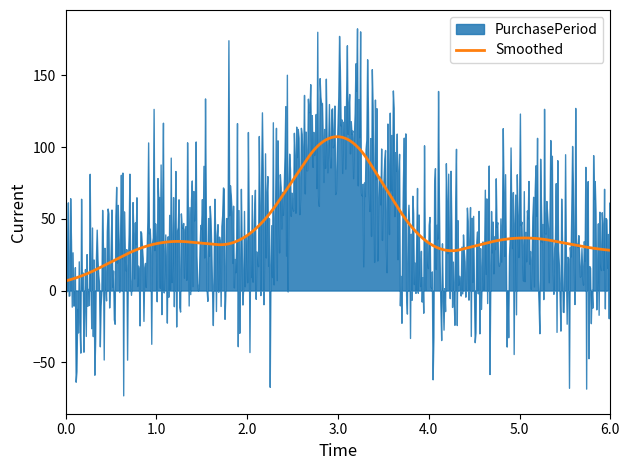

How many lines are shown in the chart?

1